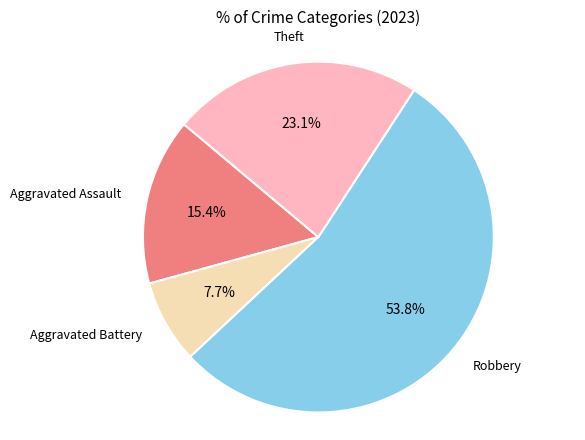

Is there any slice that represents more than half of the pie?

Yes